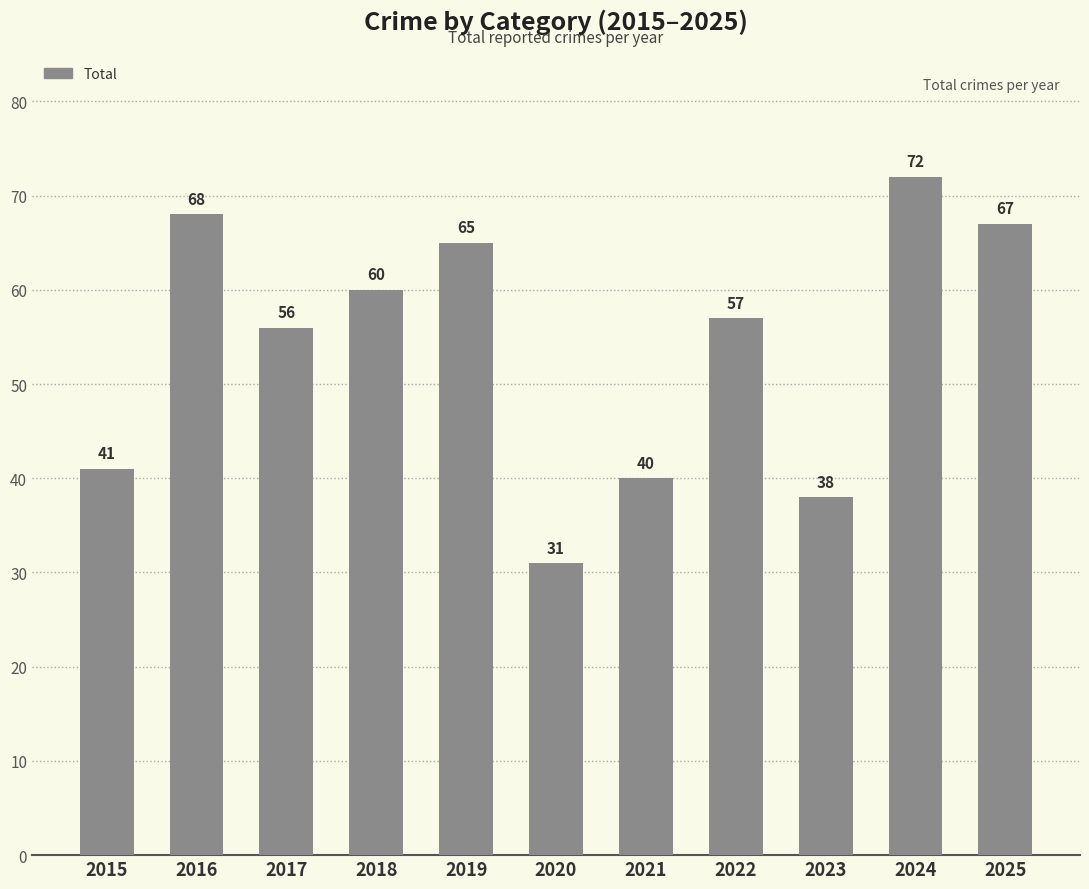

Count the number of categories in the chart.

11